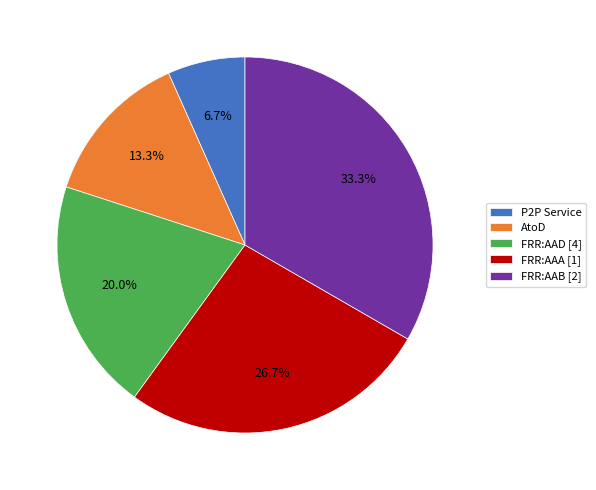

How many segments does this pie chart have?

5